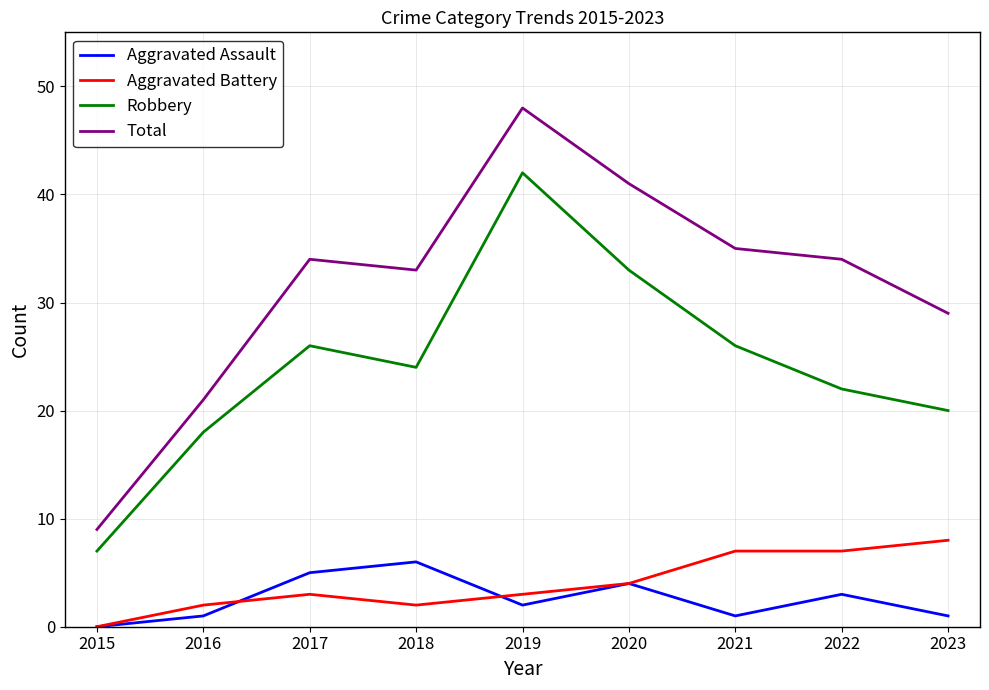

Which category has the highest value in the Total series?

2019